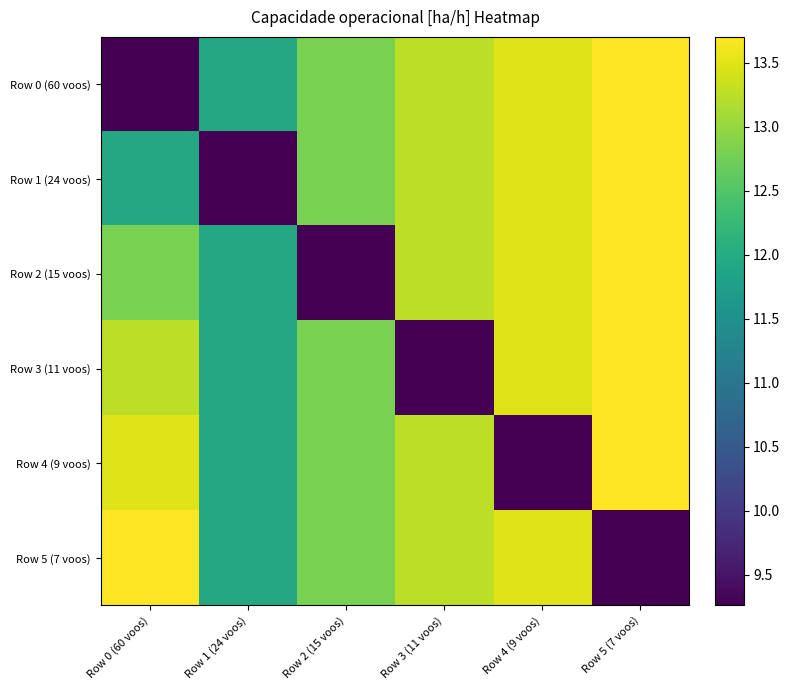

Reading left to right, transcribe all the data shown in this chart.

Row 0 (60 voos): Row 0 (60 voos)=9.3	Row 1 (24 voos)=11.9	Row 2 (15 voos)=12.8	Row 3 (11 voos)=13.3	Row 4 (9 voos)=13.5	Row 5 (7 voos)=13.7
Row 1 (24 voos): Row 0 (60 voos)=11.9	Row 1 (24 voos)=9.3	Row 2 (15 voos)=12.8	Row 3 (11 voos)=13.3	Row 4 (9 voos)=13.5	Row 5 (7 voos)=13.7
Row 2 (15 voos): Row 0 (60 voos)=12.8	Row 1 (24 voos)=11.9	Row 2 (15 voos)=9.3	Row 3 (11 voos)=13.3	Row 4 (9 voos)=13.5	Row 5 (7 voos)=13.7
Row 3 (11 voos): Row 0 (60 voos)=13.3	Row 1 (24 voos)=11.9	Row 2 (15 voos)=12.8	Row 3 (11 voos)=9.3	Row 4 (9 voos)=13.5	Row 5 (7 voos)=13.7
Row 4 (9 voos): Row 0 (60 voos)=13.5	Row 1 (24 voos)=11.9	Row 2 (15 voos)=12.8	Row 3 (11 voos)=13.3	Row 4 (9 voos)=9.3	Row 5 (7 voos)=13.7
Row 5 (7 voos): Row 0 (60 voos)=13.7	Row 1 (24 voos)=11.9	Row 2 (15 voos)=12.8	Row 3 (11 voos)=13.3	Row 4 (9 voos)=13.5	Row 5 (7 voos)=9.3